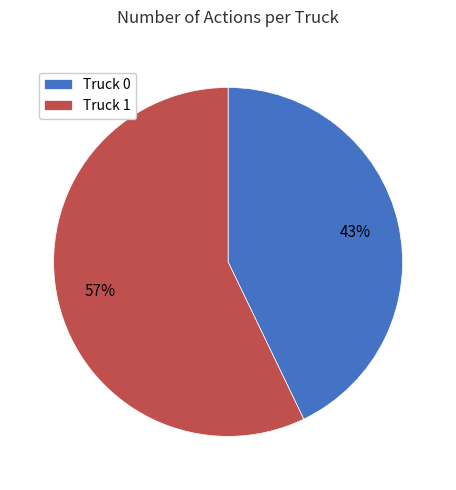

Approximately how many times larger is the value at Truck 1 compared to Truck 0?

1.3